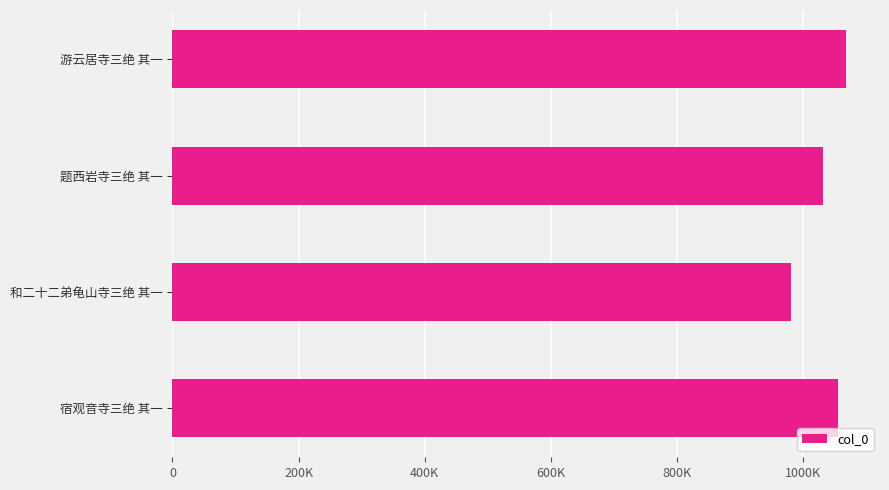

Are the bars horizontal?

Yes